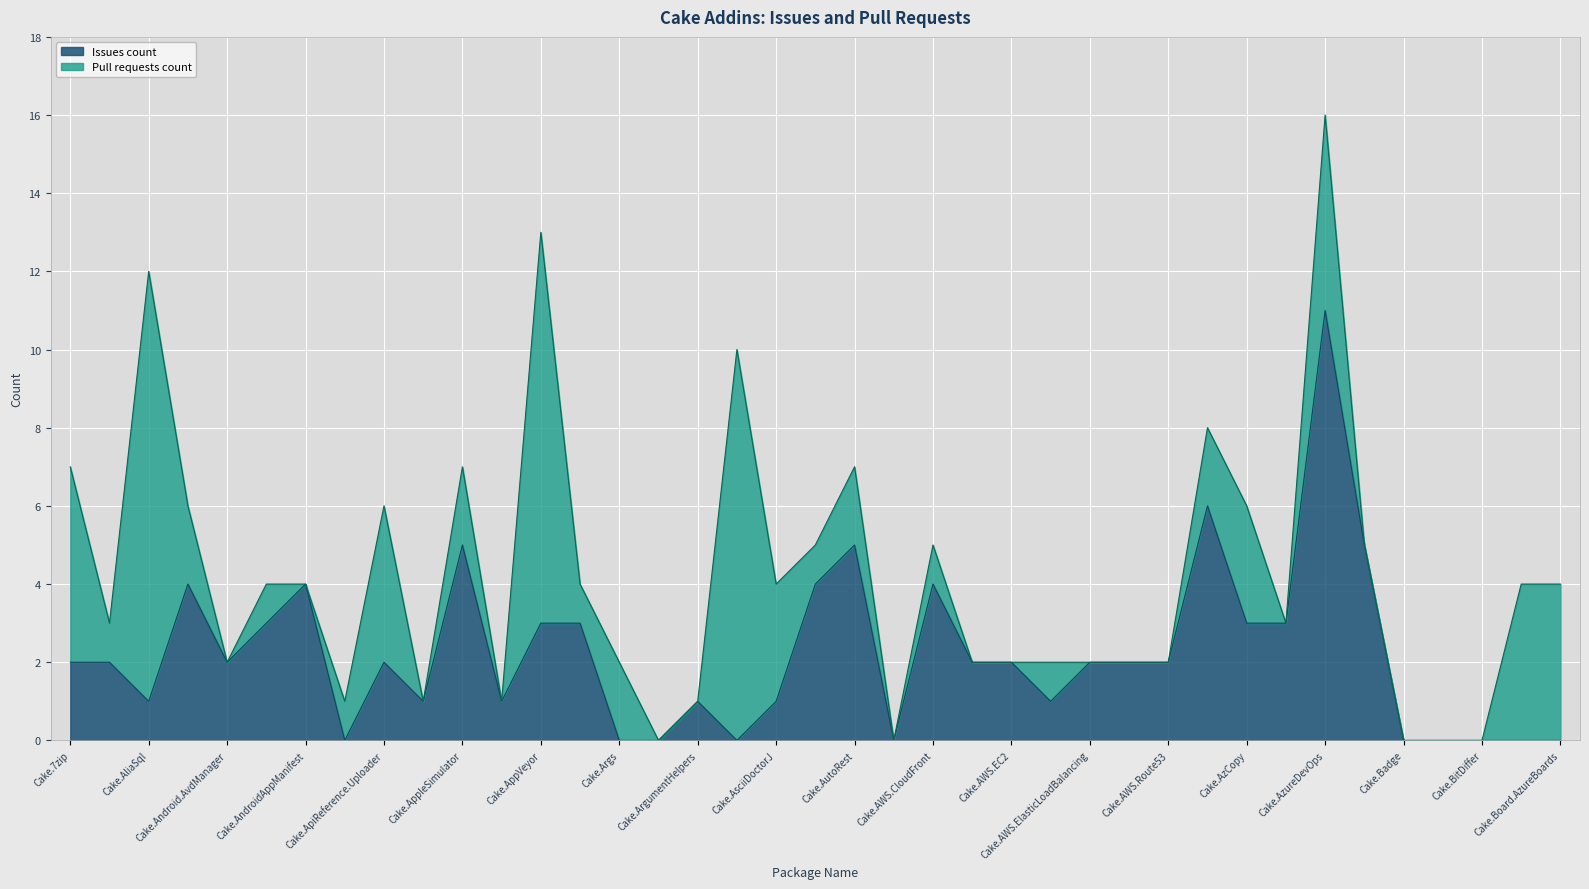

What is the average value?

2